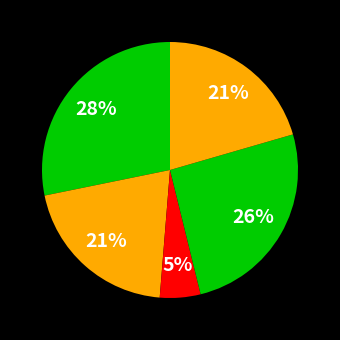

How many segments does this pie chart have?

5